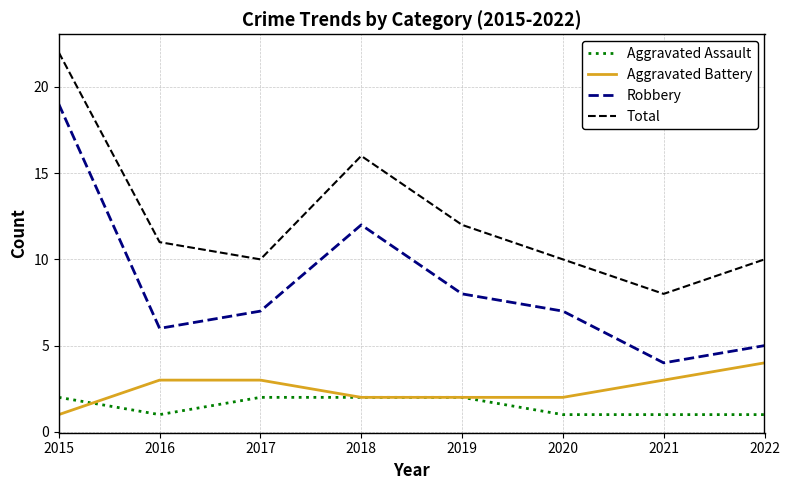

What is the sum of the Aggravated Battery values at 2022 and 2018?

6